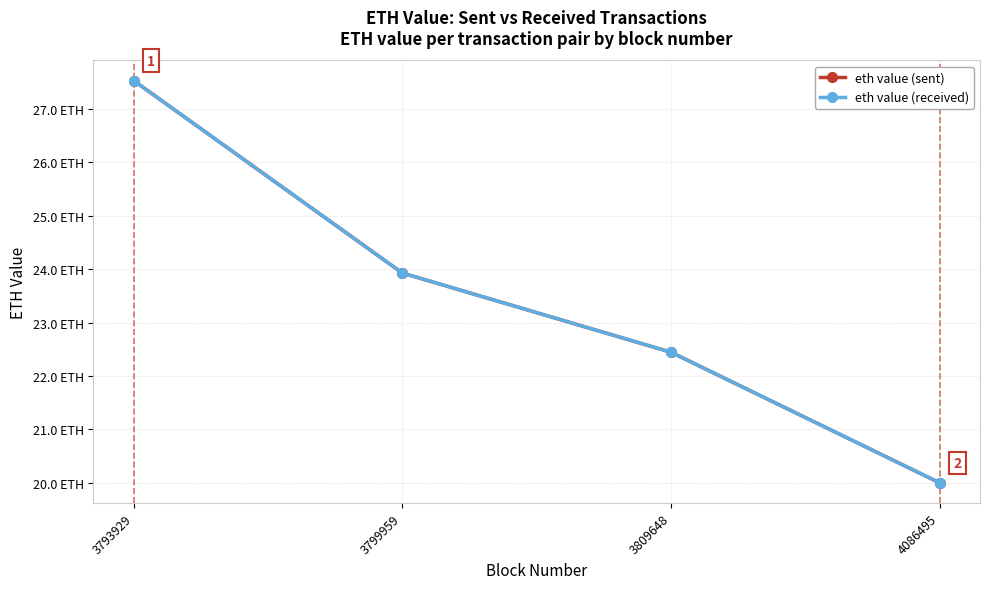

List the labels in order of eth value (sent) value, smallest first.

4086495, 3809648, 3799959, 3793929